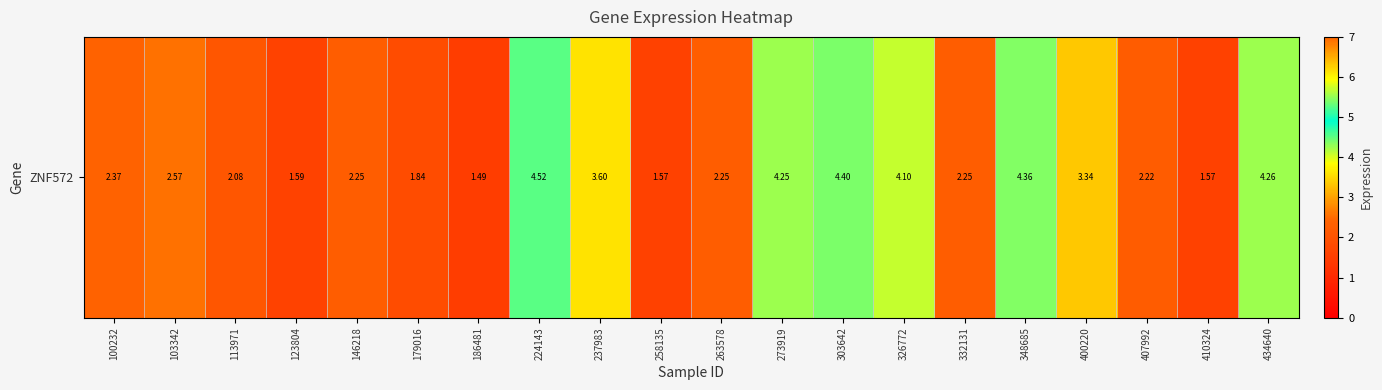

At which category does the chart reach its peak across all series?

224143